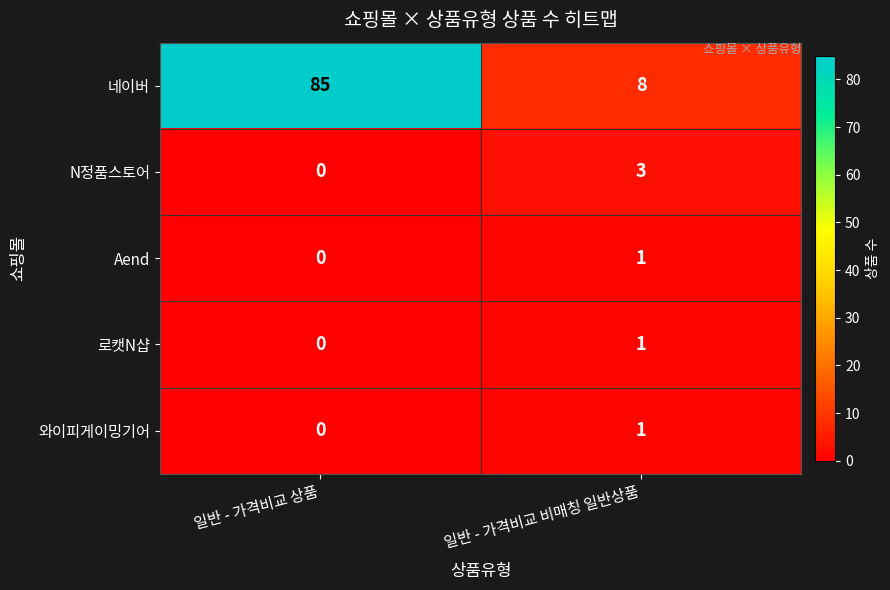

Reading left to right, transcribe all the data shown in this chart.

네이버: 85	8
N정품스토어: 0	3
Aend: 0	1
로캣N샵: 0	1
와이피게이밍기어: 0	1